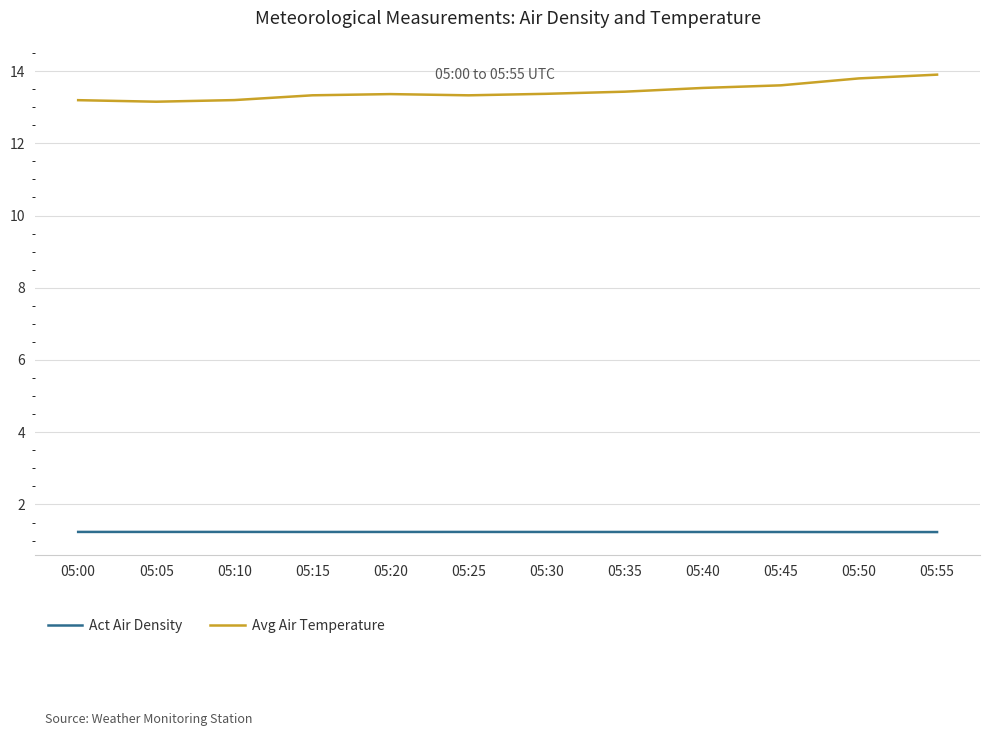

What is the total value across all series at 05:40?

14.8